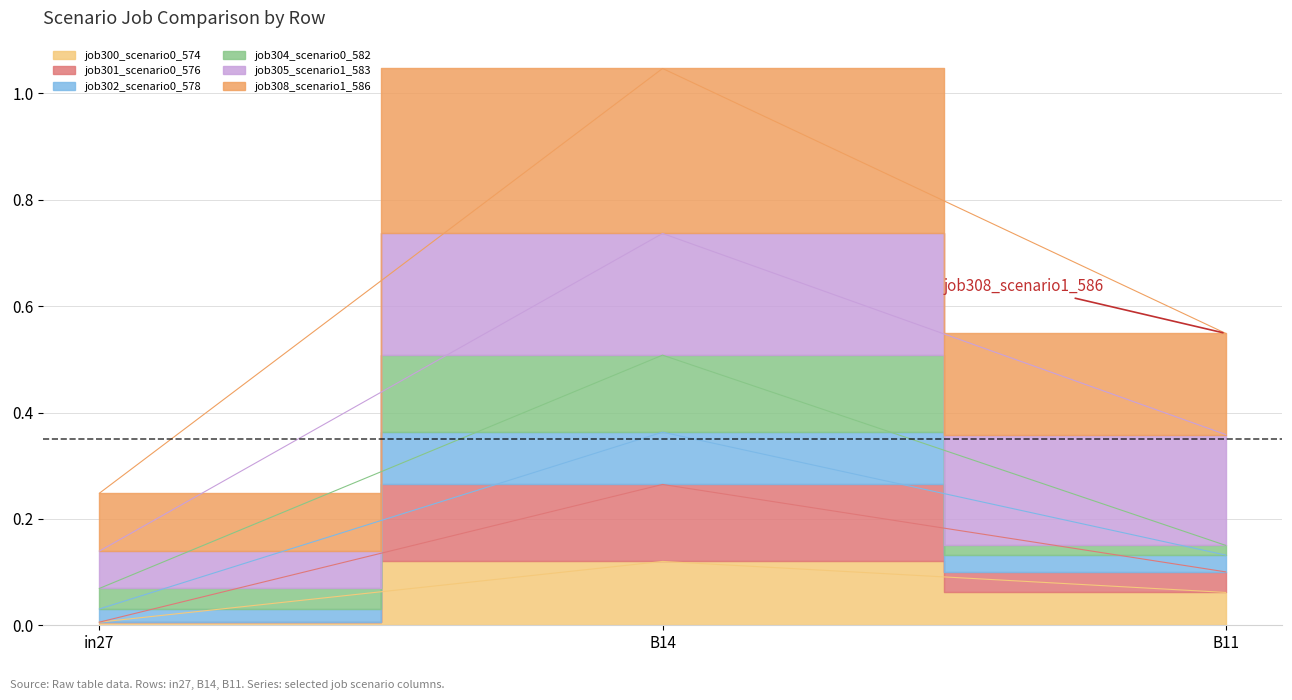

List the labels in order of job300_scenario0_574 value, largest first.

B14, B11, in27